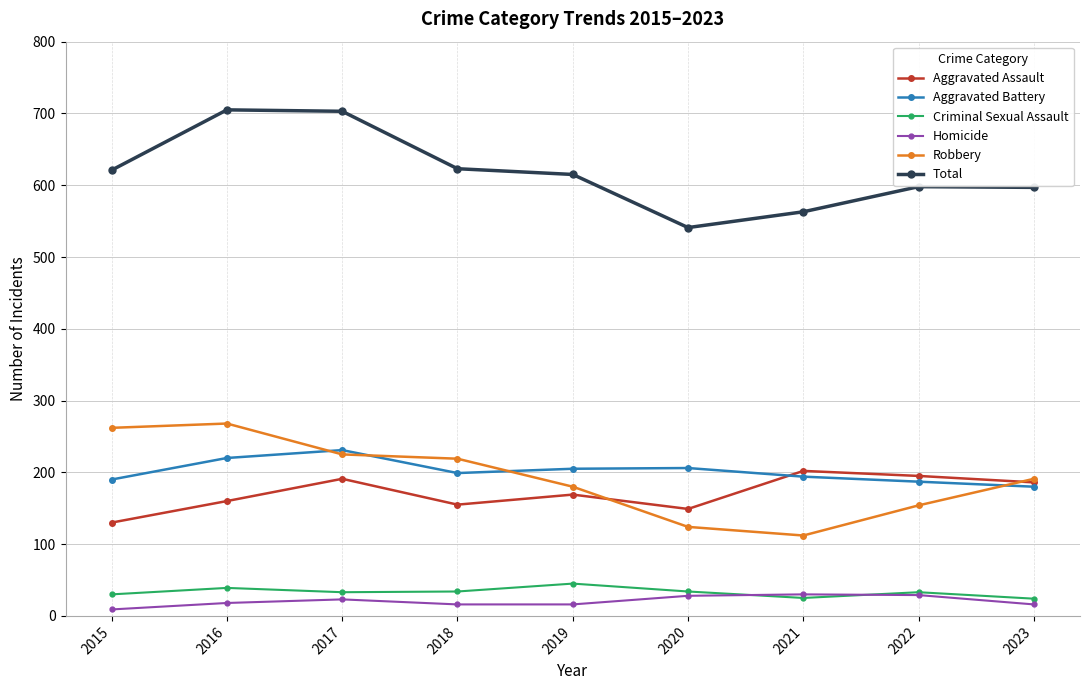

What is the highest value of the Aggravated Assault series?

202